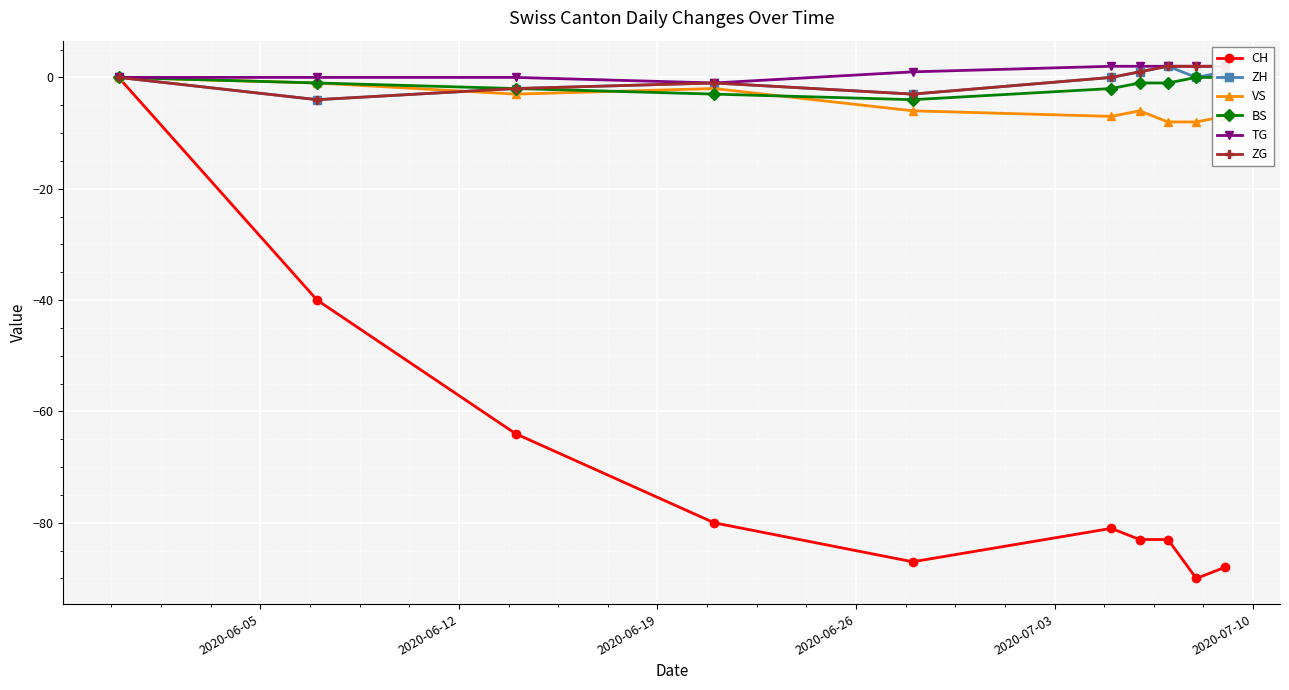

After their last crossing, which series has the higher values: ZH or VS?

ZH